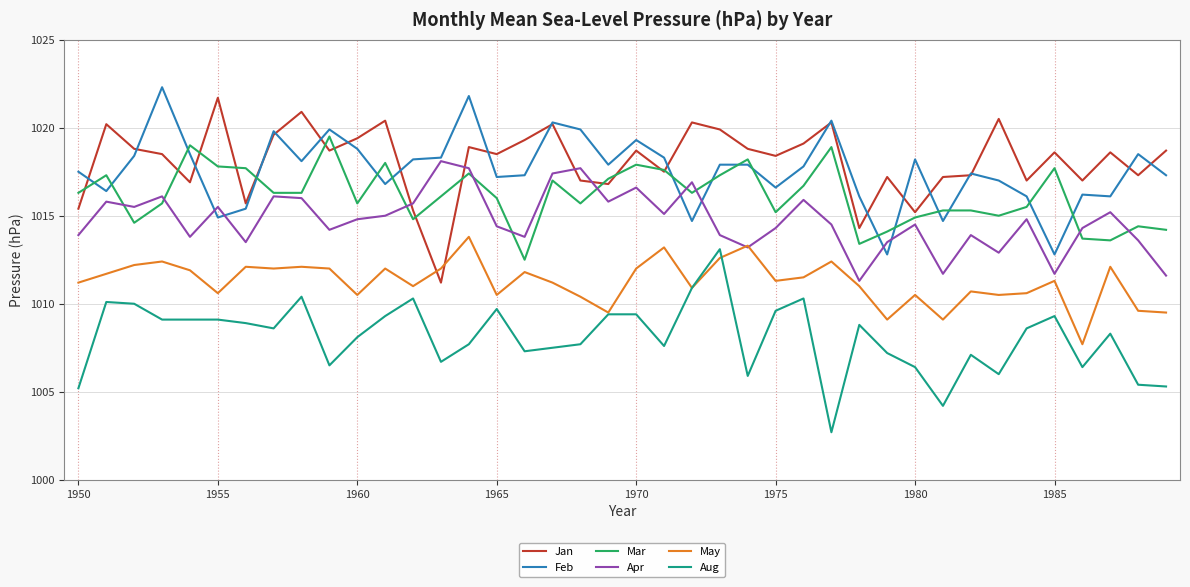

Which series ends up on top after the final intersection of Mar and Feb?

Feb